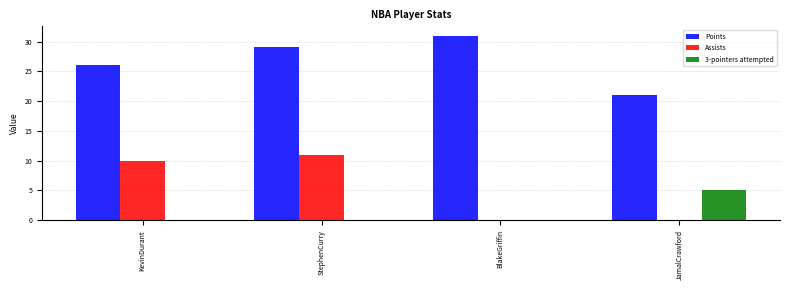

Reading left to right, transcribe all the data shown in this chart.

Points: KevinDurant=26	StephenCurry=29	BlakeGriffin=31	JamalCrawford=21
Assists: KevinDurant=10	StephenCurry=11	BlakeGriffin=0	JamalCrawford=0
3-pointers attempted: KevinDurant=0	StephenCurry=0	BlakeGriffin=0	JamalCrawford=5